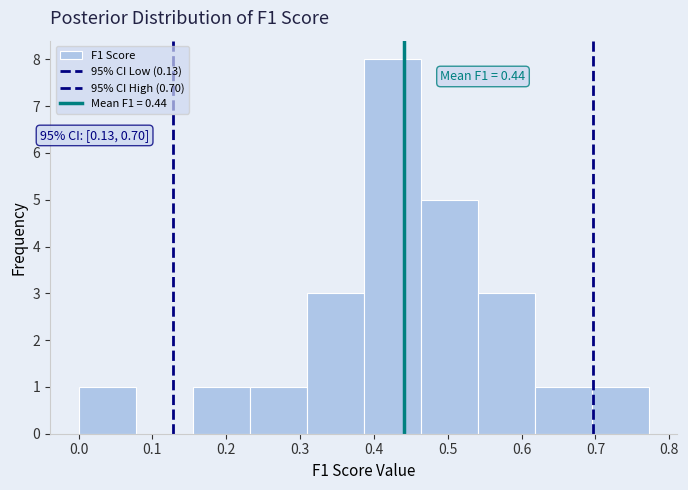

Which range on the x-axis has the tallest bar?

0.39 to 0.46